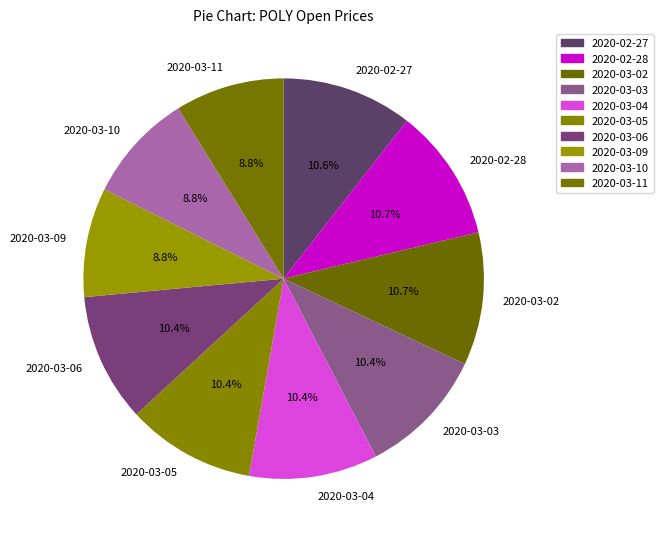

What percentage is the 2020-02-28 slice, to the nearest percent?

11%